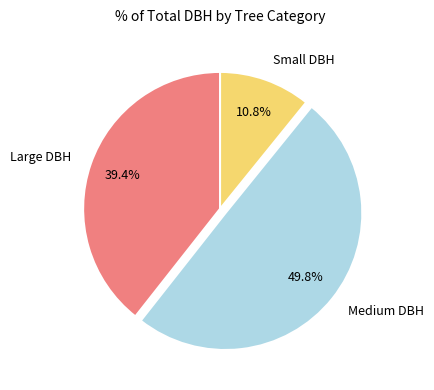

Is Large DBH the majority of the pie?

No